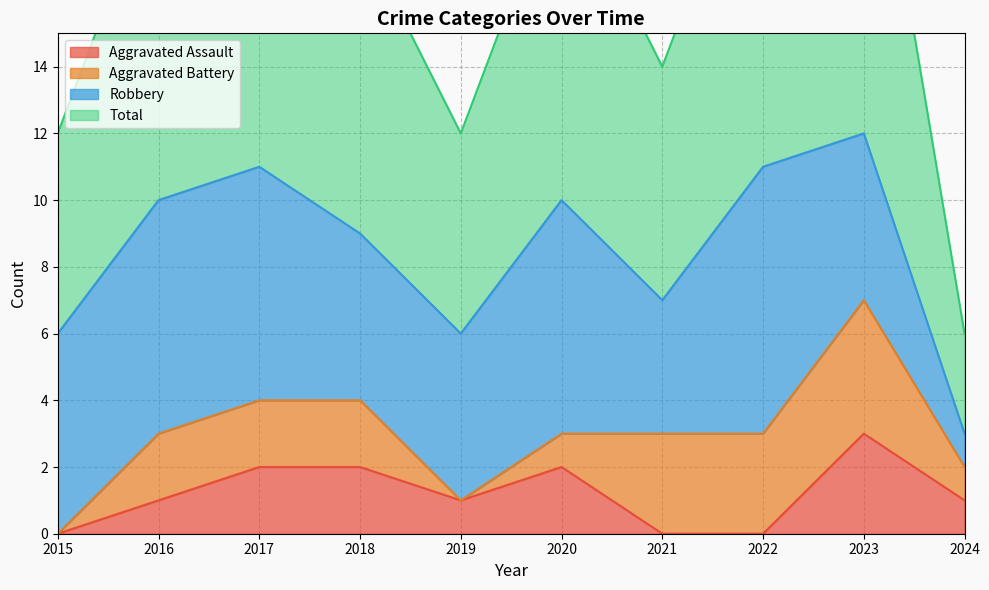

Which series has the widest spread of values?

Total